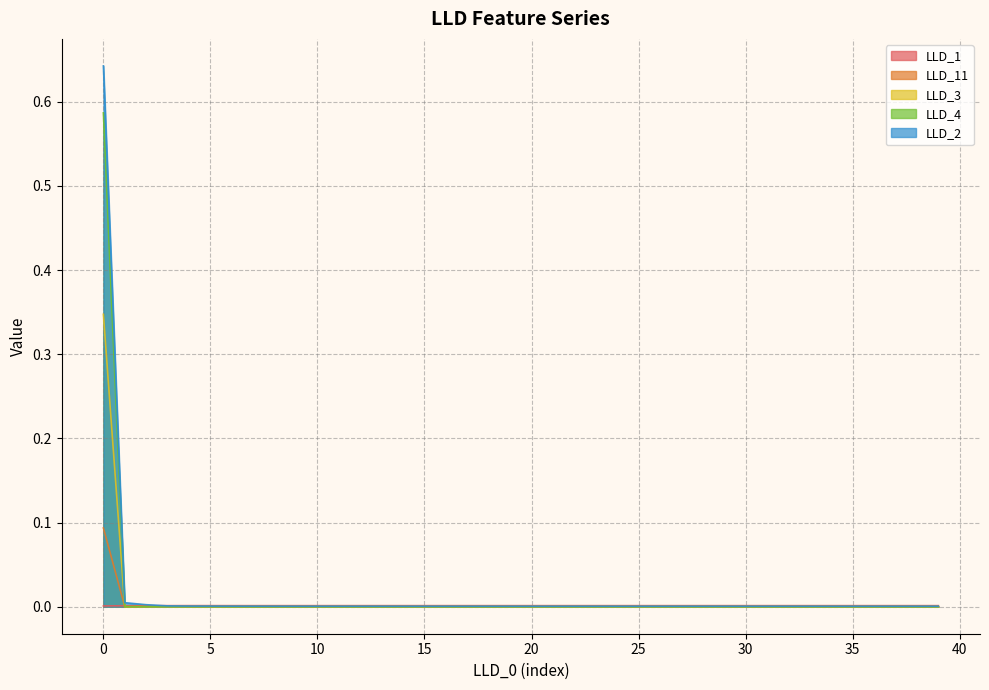

How many lines are shown in the chart?

5